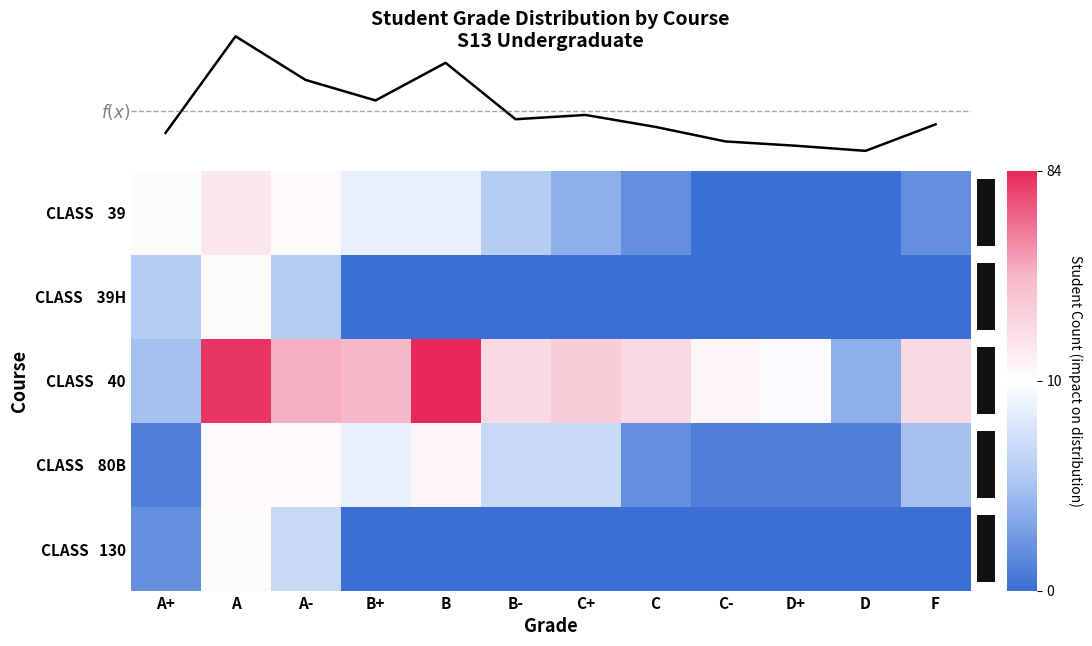

The CLASS 40 series shows 46 at B+. True or false?

True